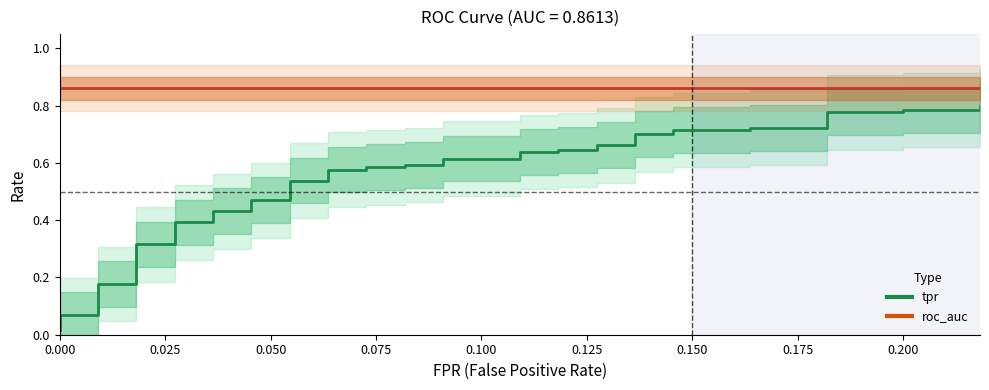

How many lines are shown in the chart?

2